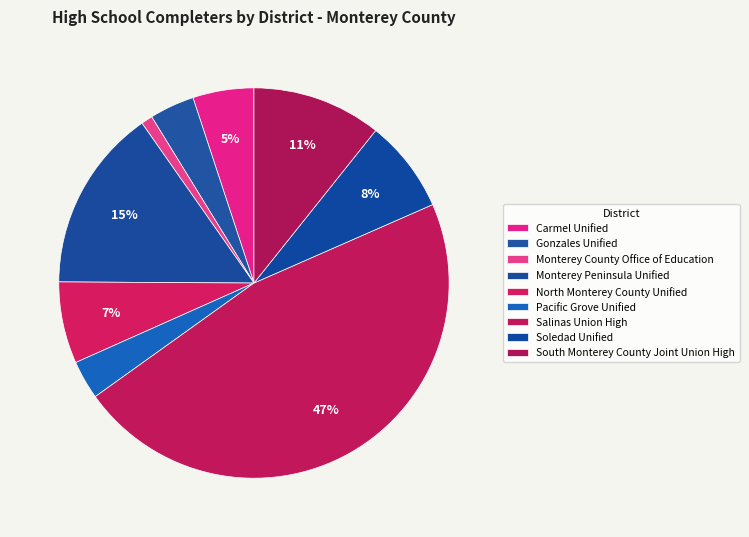

To the nearest percent, what percentage of the pie is Pacific Grove Unified?

3%